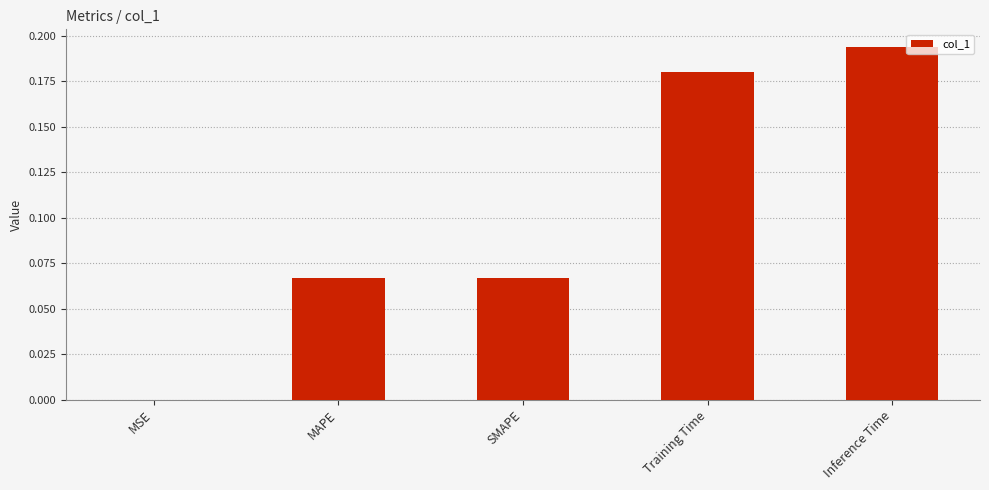

Between SMAPE and MSE, which is larger?

SMAPE